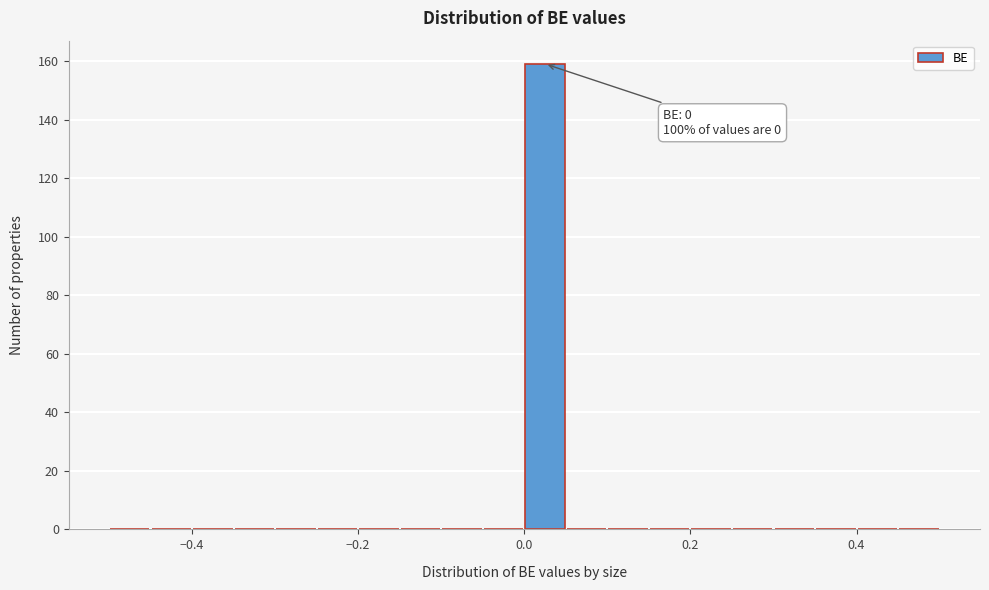

Around what value on the x-axis is the tallest bar? Give the approximate position of its centre, as read against the axis.

0.02